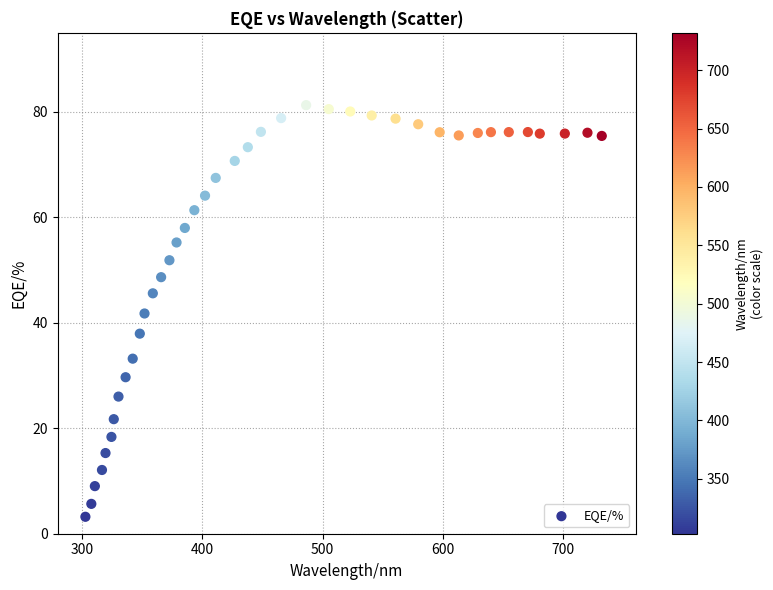

What is the range of Y values (max minus min)?

78.1